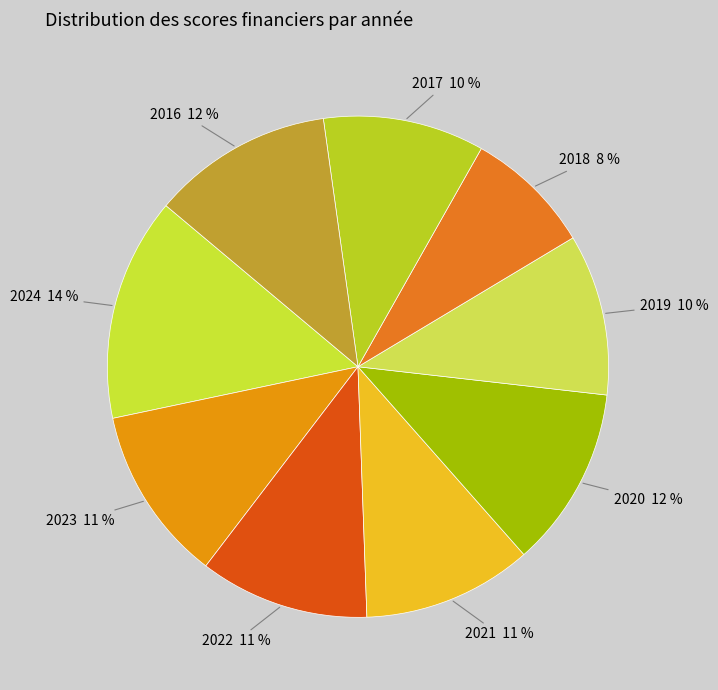

Is there any slice that represents more than half of the pie?

No